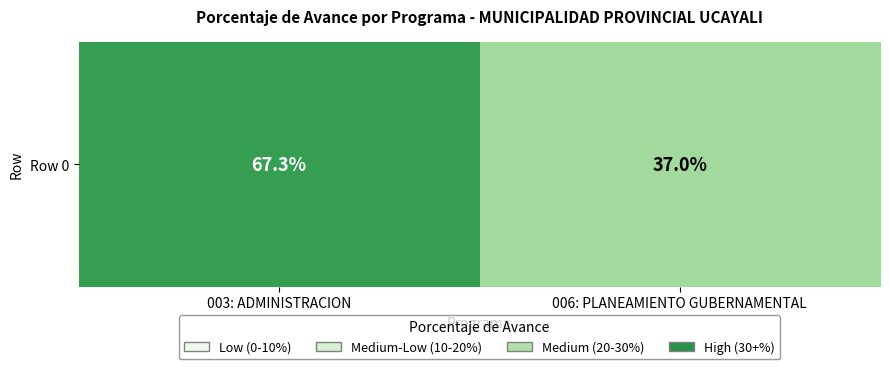

List the labels in order of value, smallest first.

006: PLANEAMIENTO GUBERNAMENTAL, 003: ADMINISTRACION